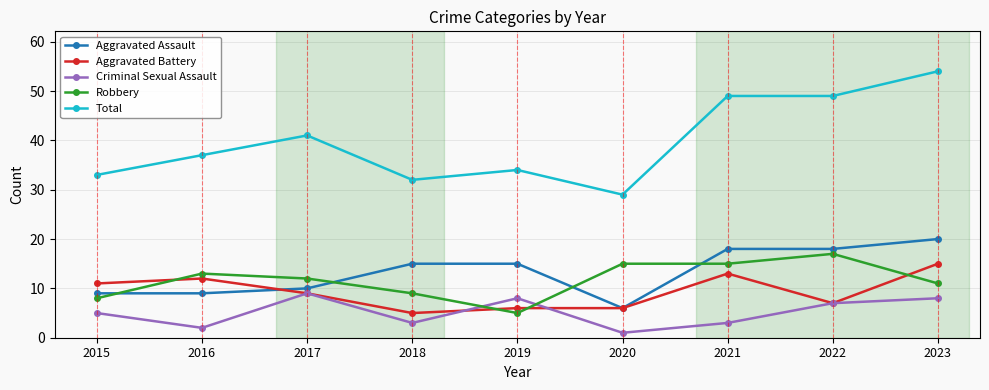

Which category has the lowest value in the Robbery series?

2019